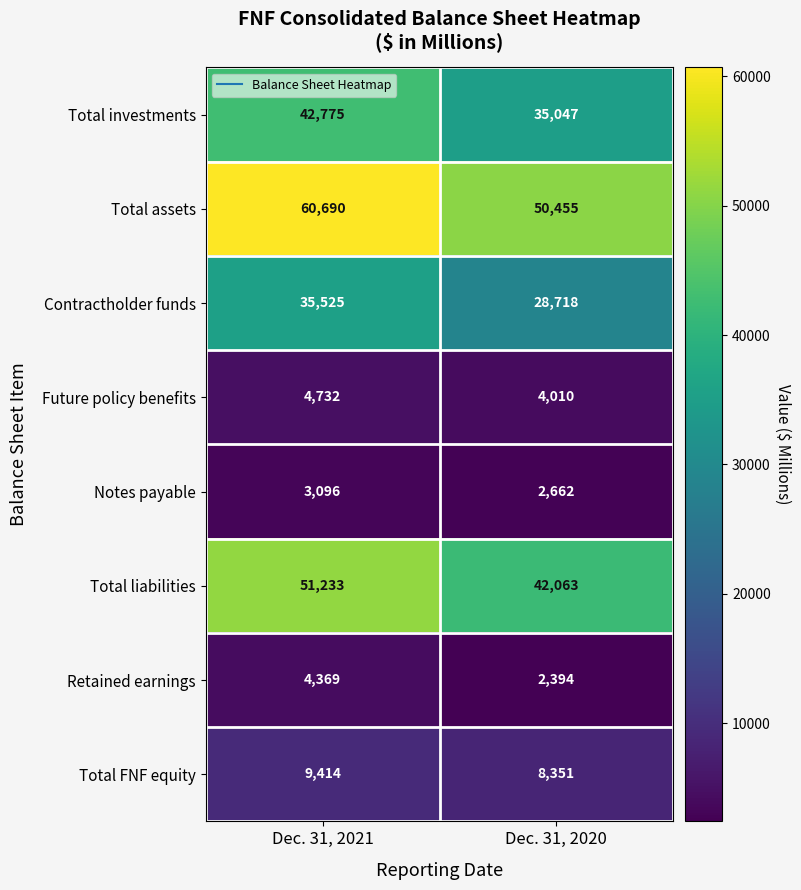

True or false: Total FNF equity has a value of 8351 at Dec. 31, 2020.

True